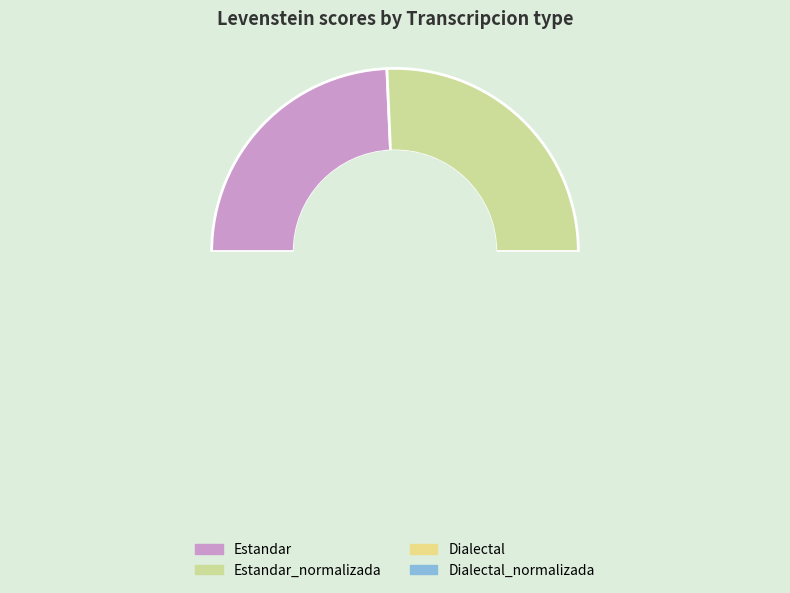

What is the largest slice in the pie chart?

Estandar_normalizada